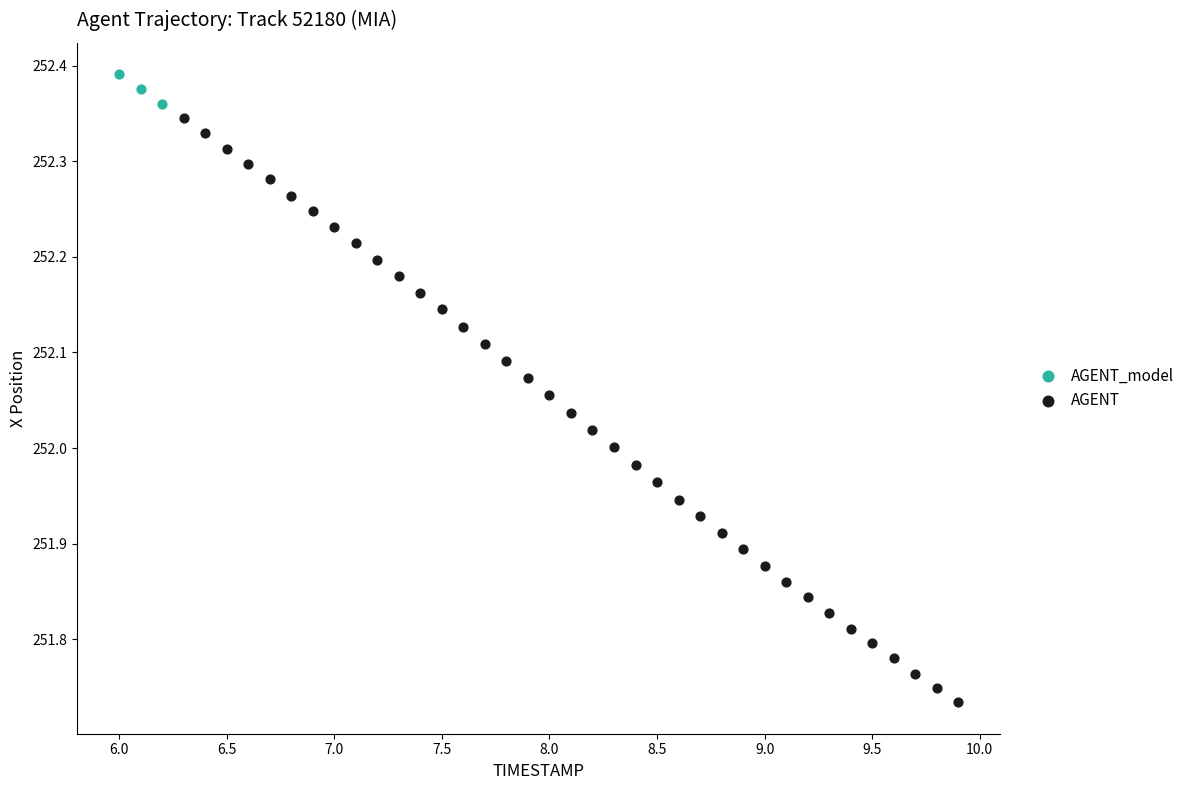

Which series contains the highest Y value?

AGENT_model